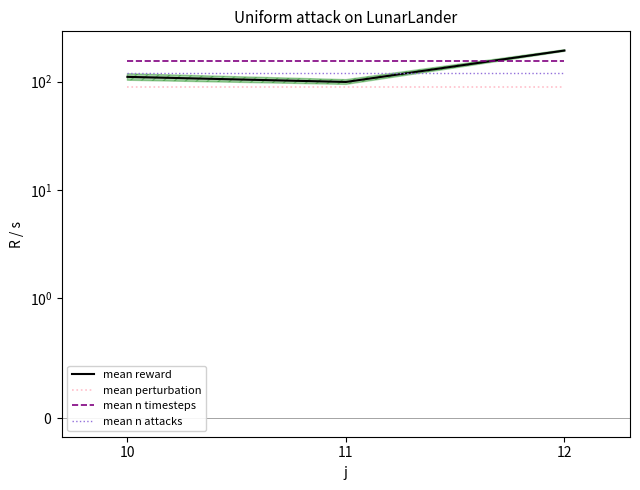

What is the maximum value shown in the chart?

194.0